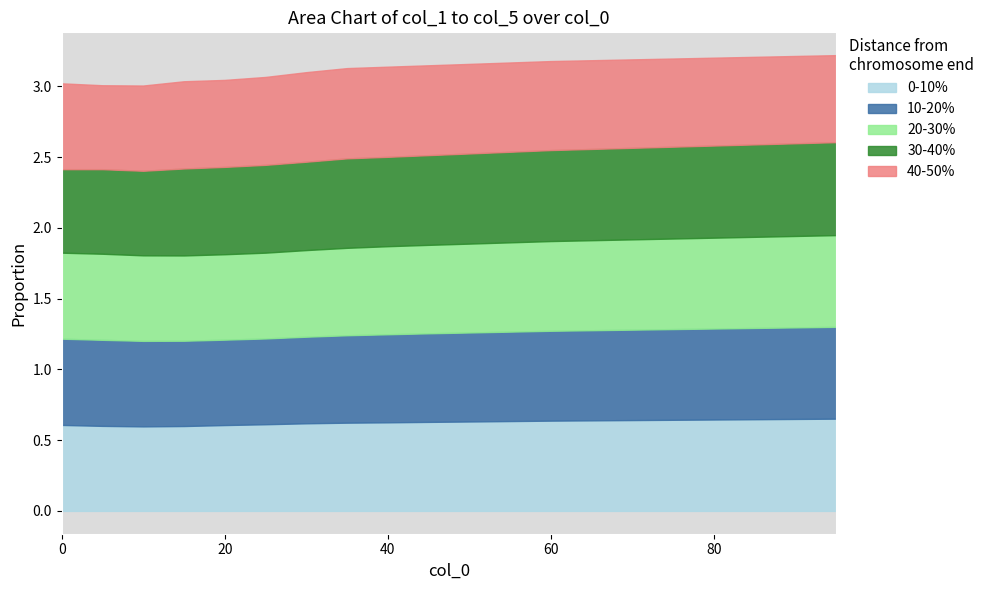

Does the chart have visible grid lines?

No